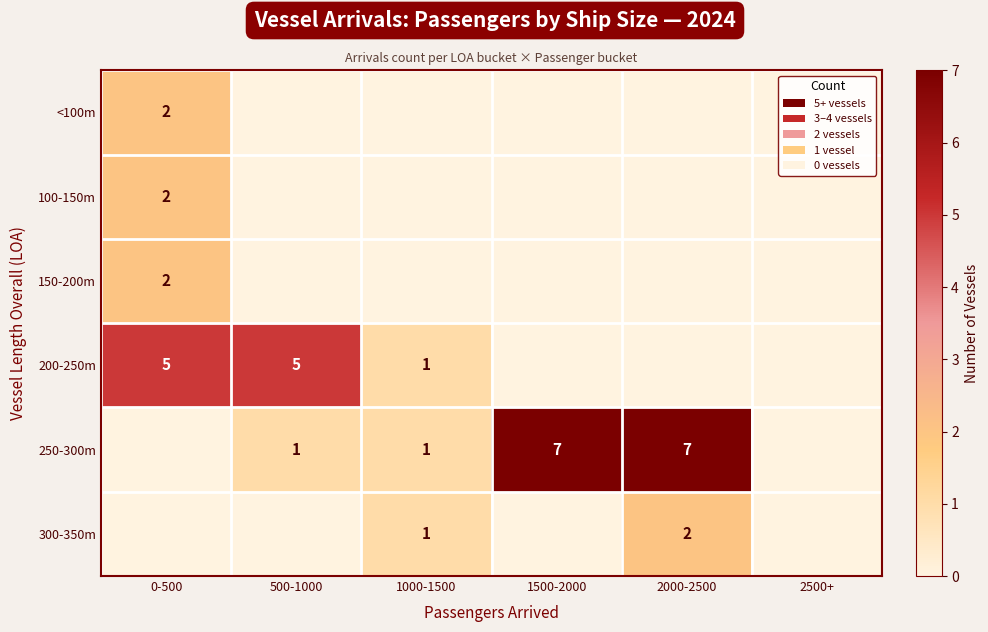

The 100-150m series shows 2 at 0-500. True or false?

True